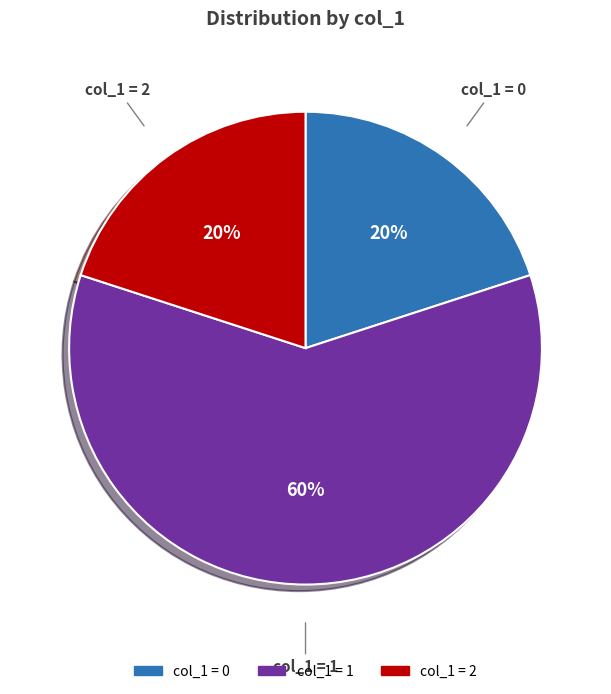

To the nearest percent, what is the average slice percentage?

33%